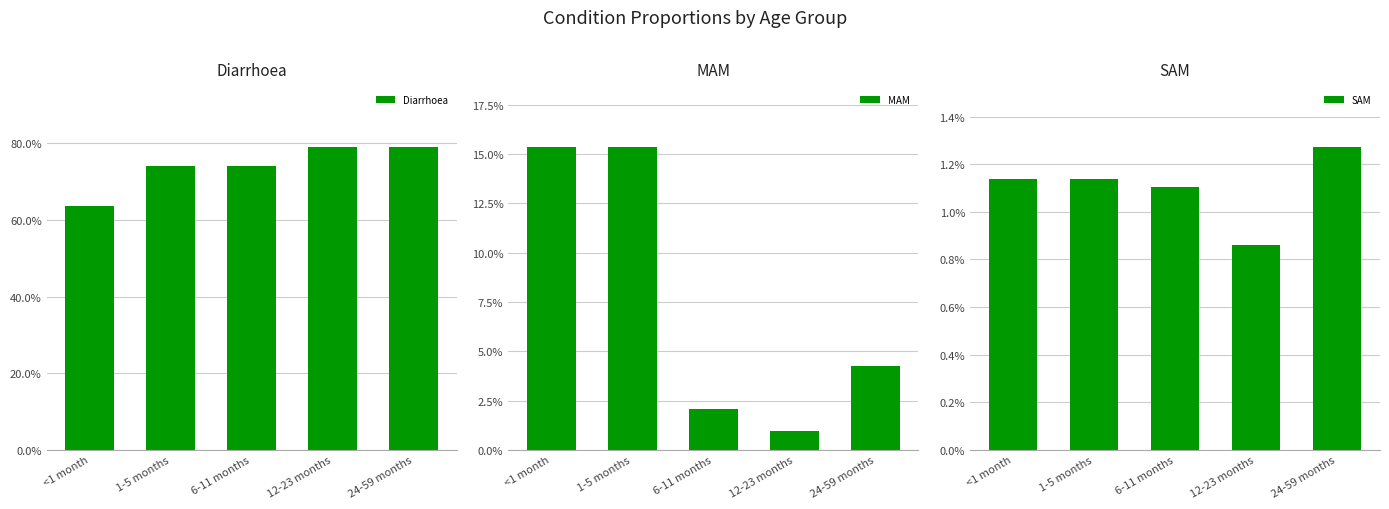

What is the value of the Diarrhoea bar at the 1st from the left?

0.6